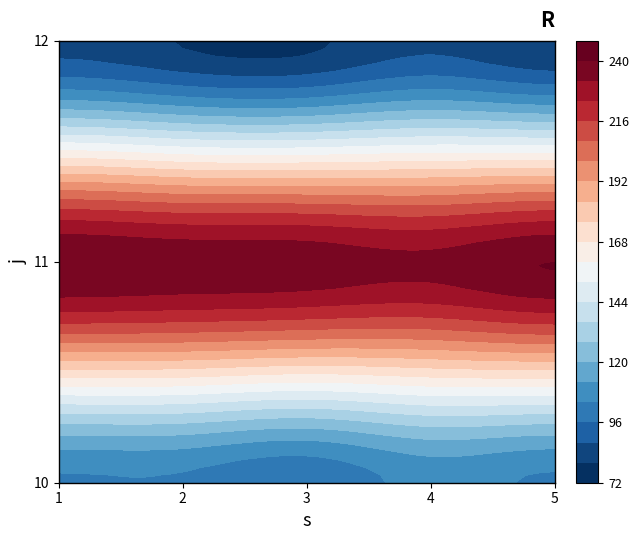

What is the smallest value displayed?

78.2